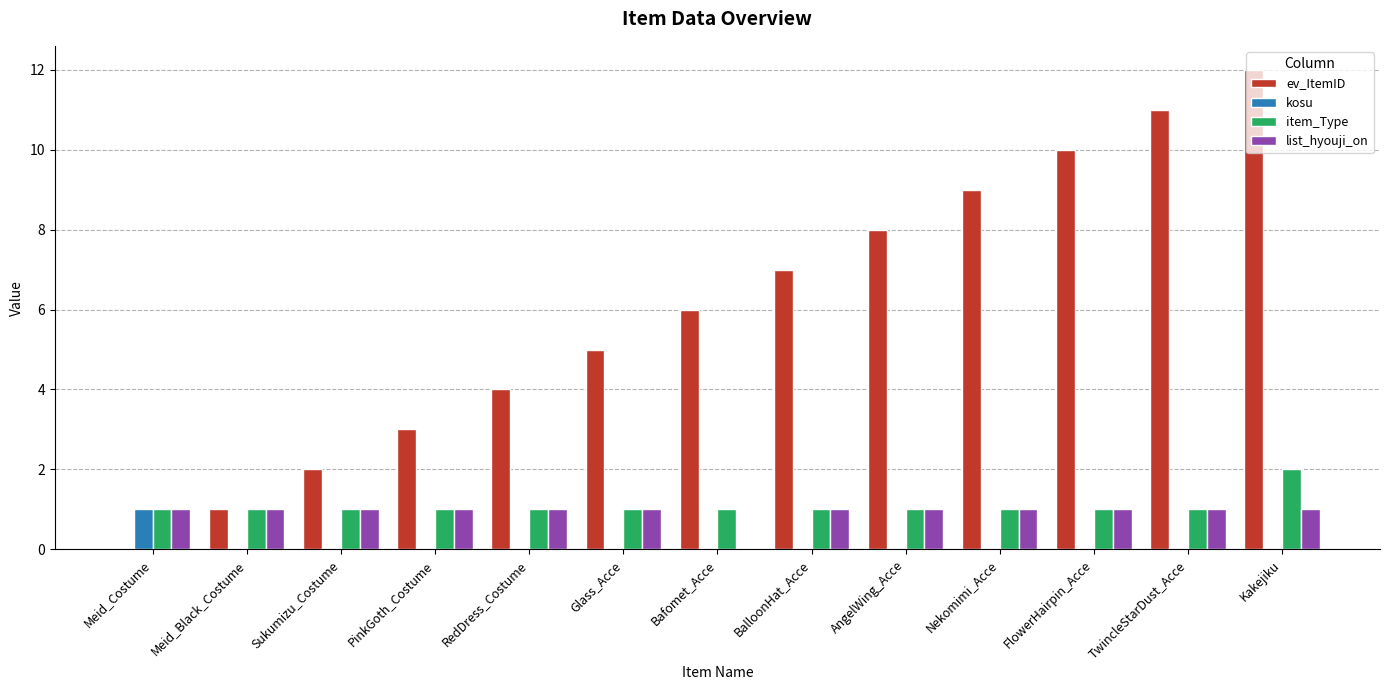

Which series has the widest spread of values?

ev_ItemID